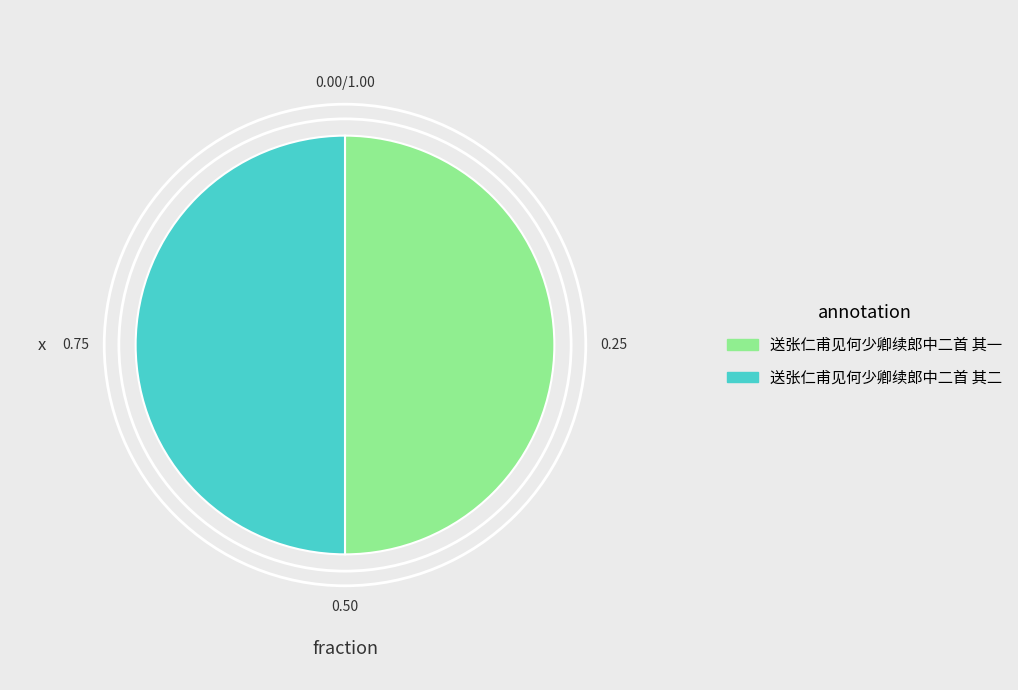

Approximately how many times larger is the value at 送张仁甫见何少卿续郎中二首 其二 compared to 送张仁甫见何少卿续郎中二首 其一?

1.0